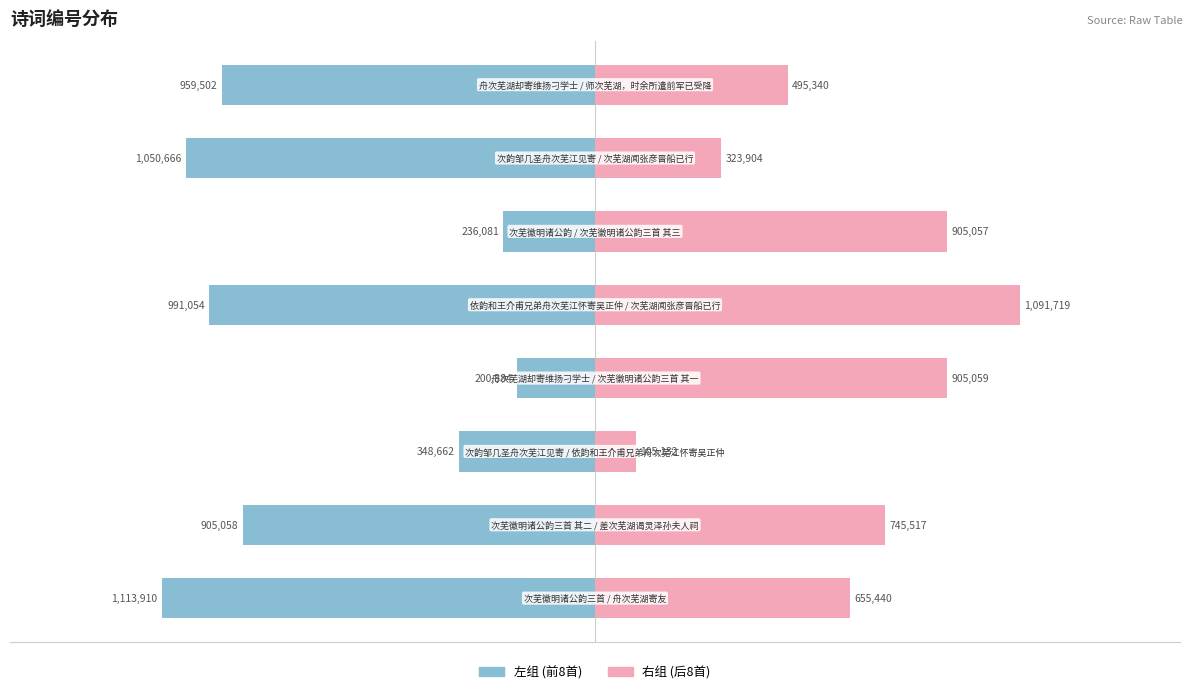

Which category has the highest value across all series?

4